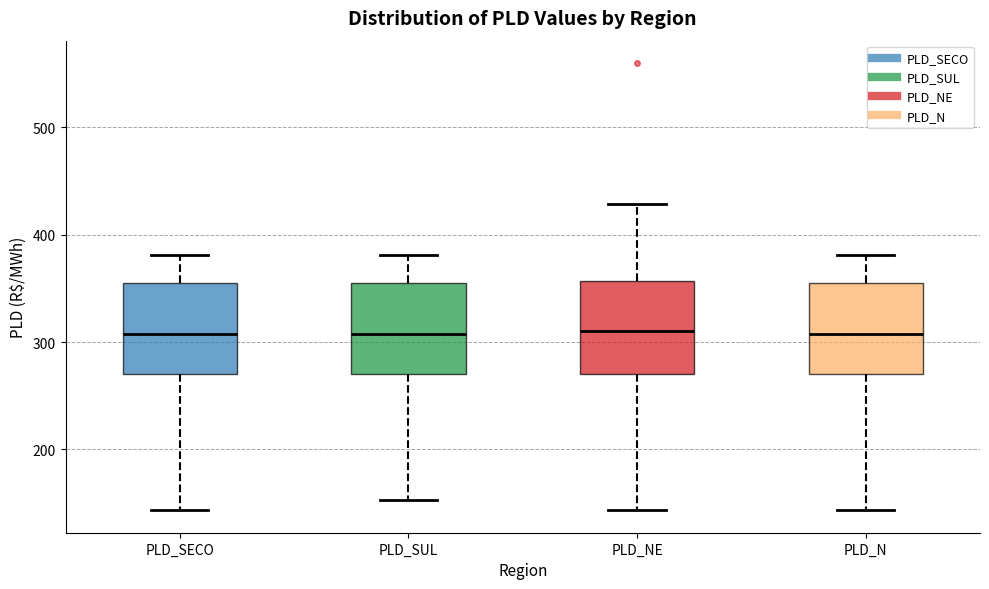

Where does the median line of the box for PLD_SECO sit on the y-axis? The values are not printed on the chart, so give them approximately, as read against the axis.

310